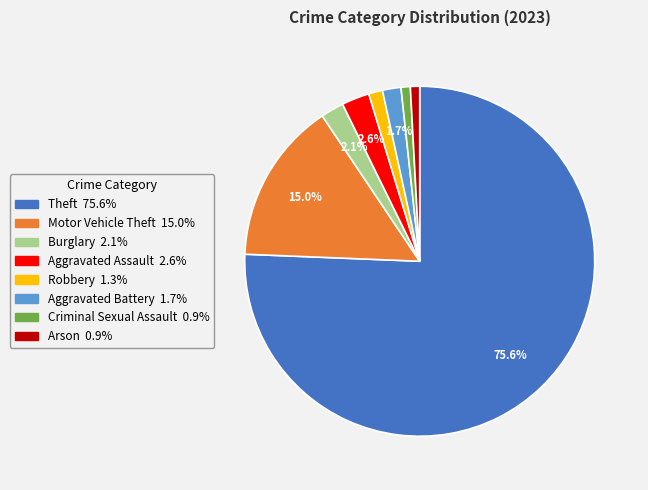

What is the largest slice in the pie chart?

Theft